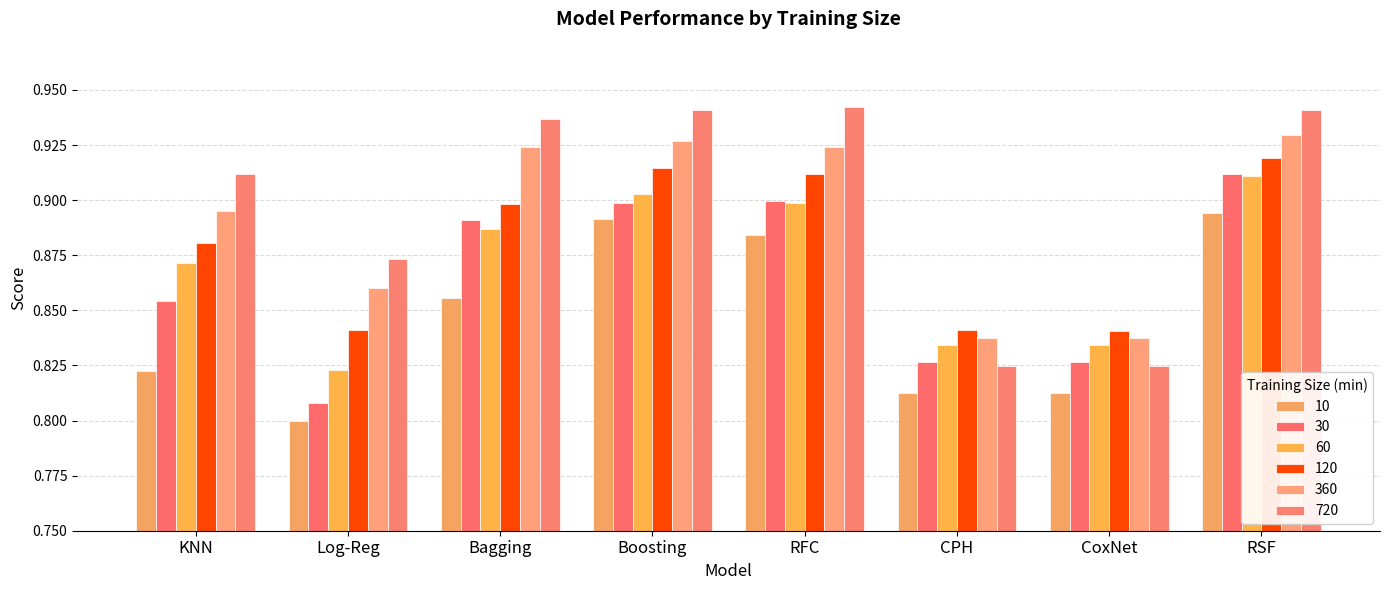

How many categories are shown in the chart?

8